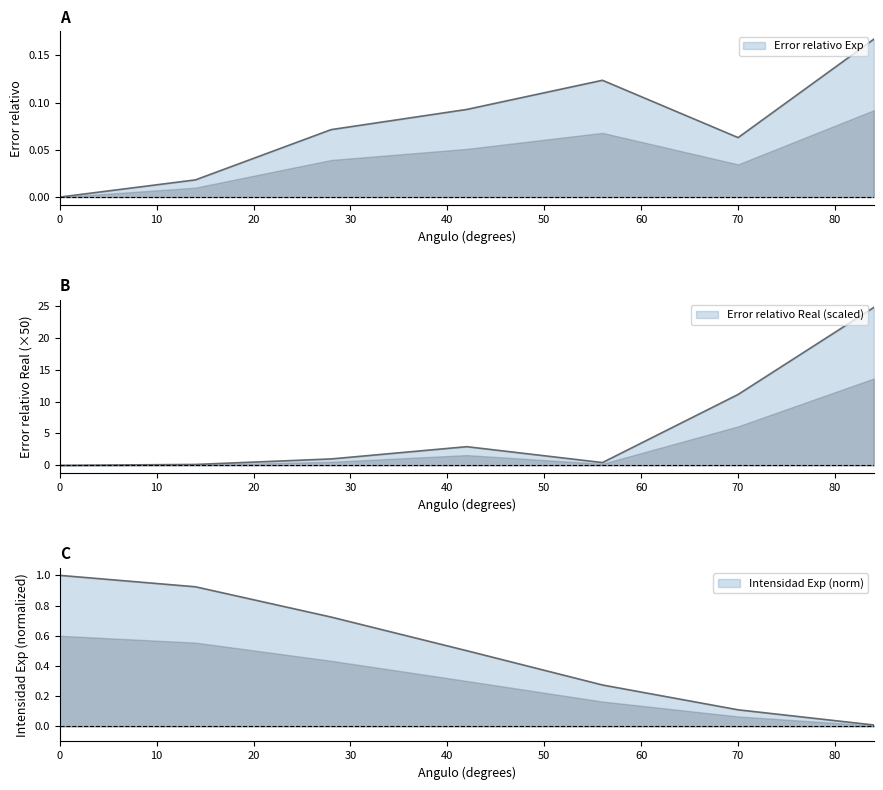

What is the average value of the Error relativo Exp series?

0.1